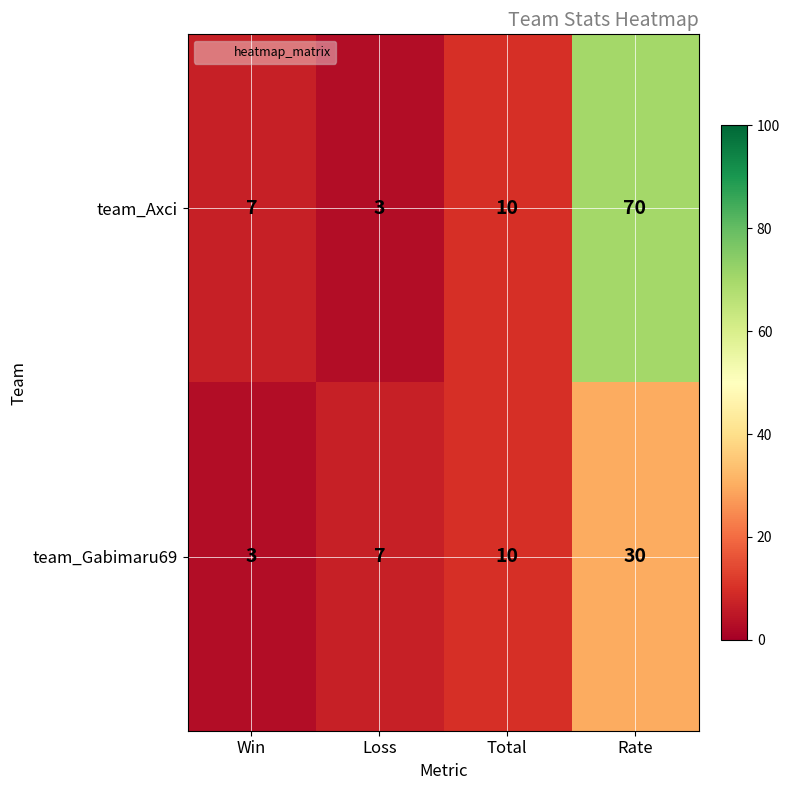

Reading left to right, list all the values displayed in this chart.

team_Axci: 7	3	10	70
team_Gabimaru69: 3	7	10	30